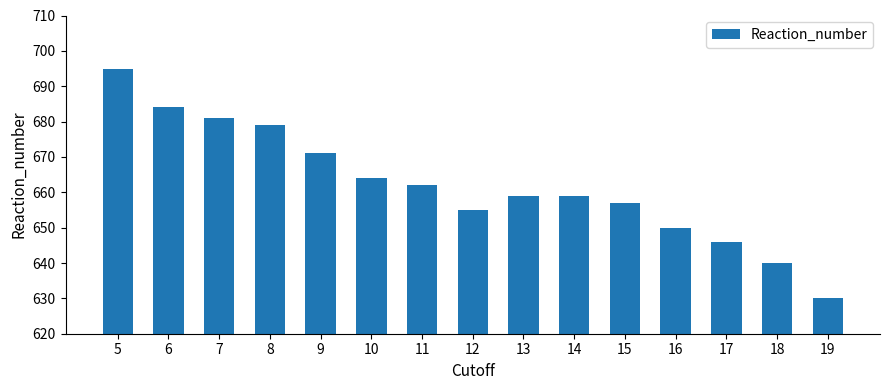

True or false: the data shows 1093 at 13.

False